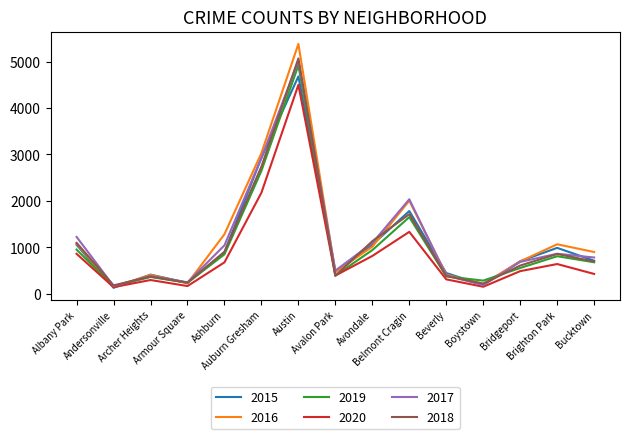

What is the average value of the 2015 series?

1114